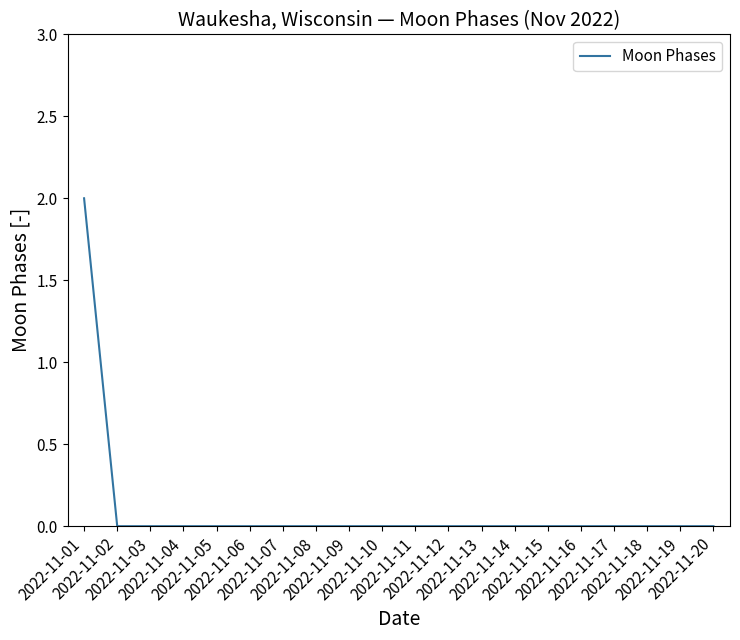

True or false: the data shows 0 at 2022-11-09.

True